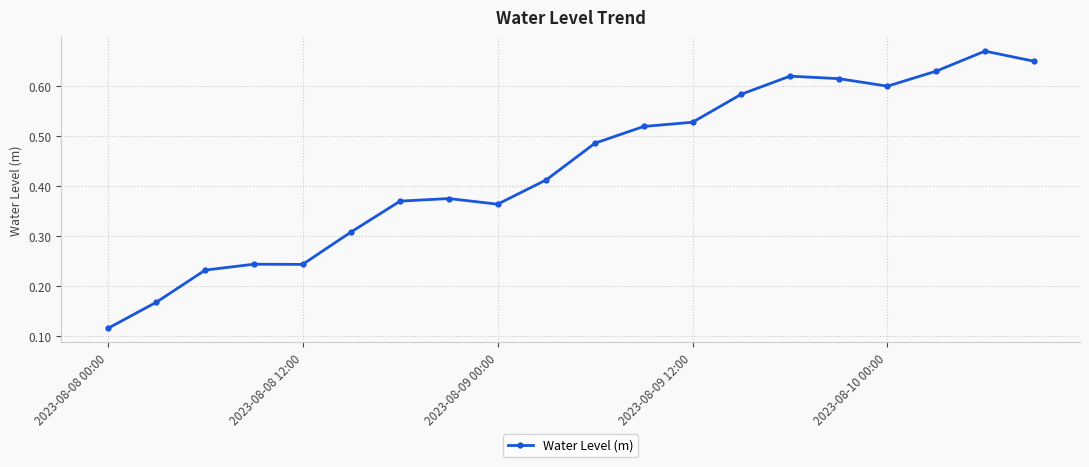

True or false: there are more than 0 points higher than both neighbors.

True